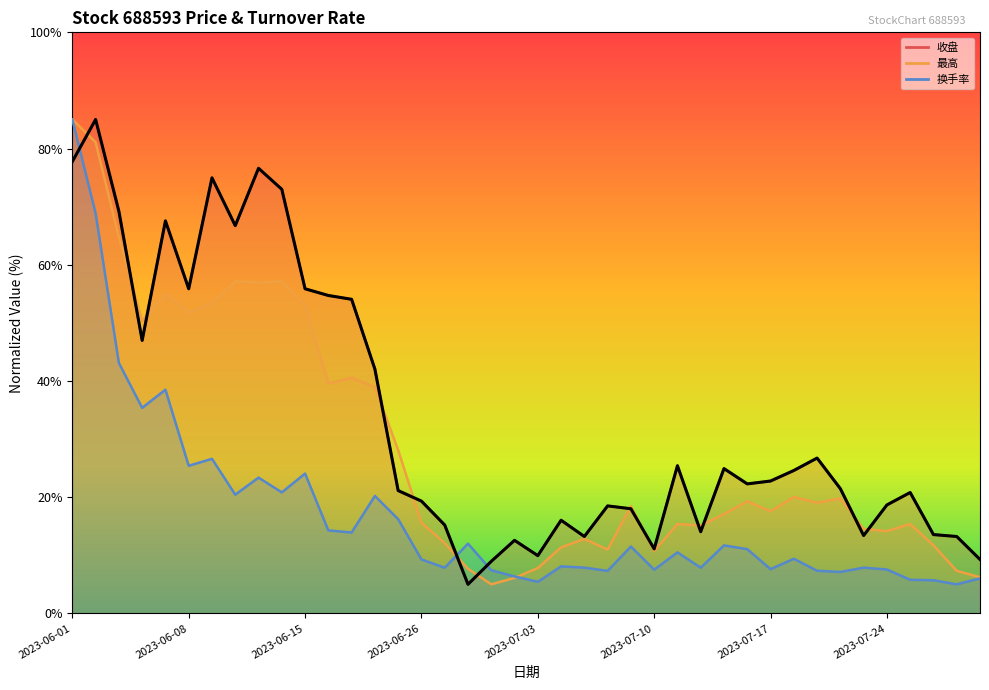

Between which two adjacent categories do 收盘 and 最高 first intersect?

2023-06-01 and 2023-06-02